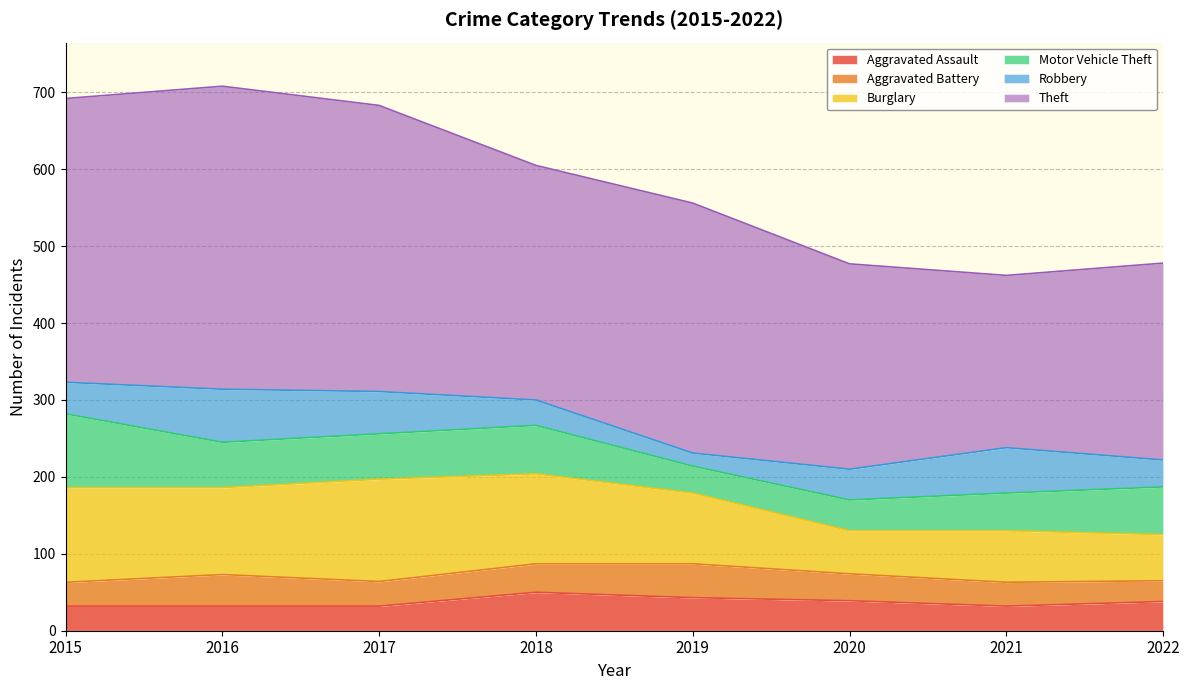

Reading left to right, extract all data points from this chart.

Aggravated Assault: 32	32	32	50	43	39	32	38
Aggravated Battery: 31	41	32	37	44	35	31	27
Burglary: 123	113	133	117	92	56	67	60
Motor Vehicle Theft: 96	59	59	63	35	40	49	62
Robbery: 41	69	55	33	17	40	59	35
Theft: 369	394	372	305	325	267	224	256